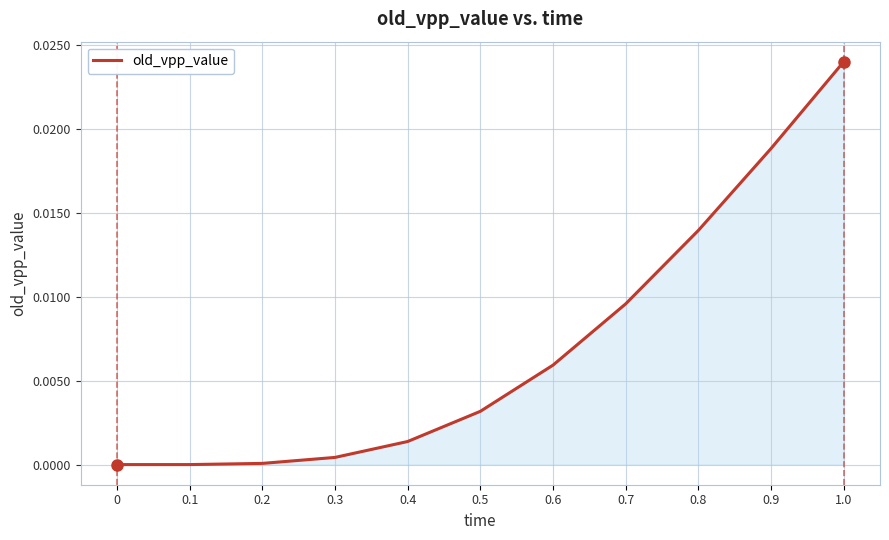

How many series are shown in this chart?

1